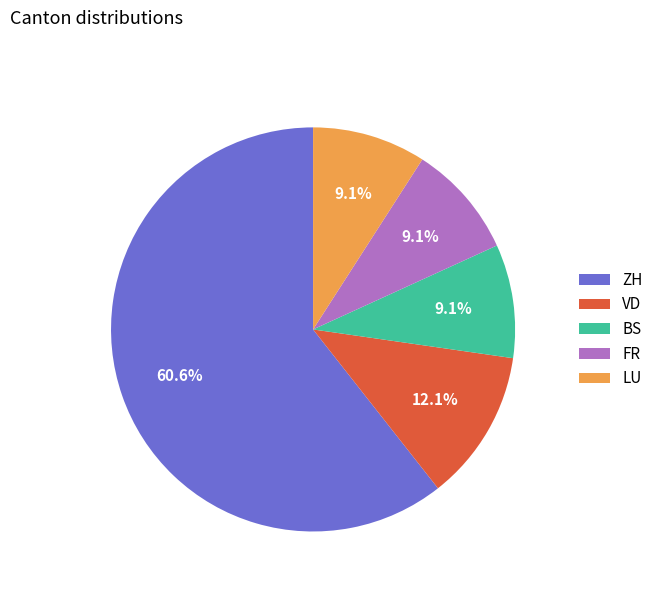

What is the majority slice?

ZH